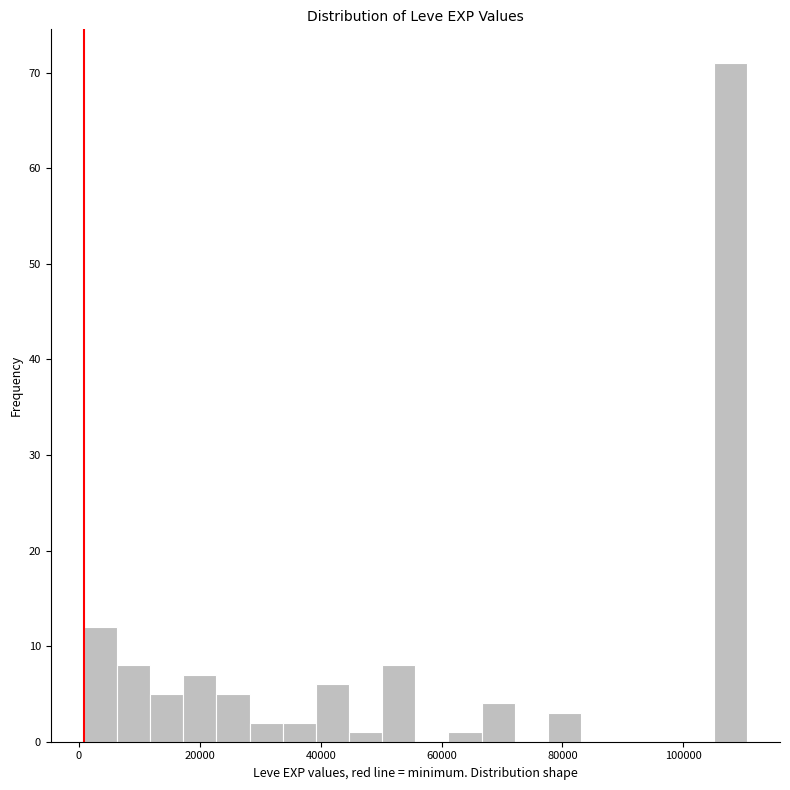

Read against the x-axis, roughly where is the centre of the tallest bar?

108000